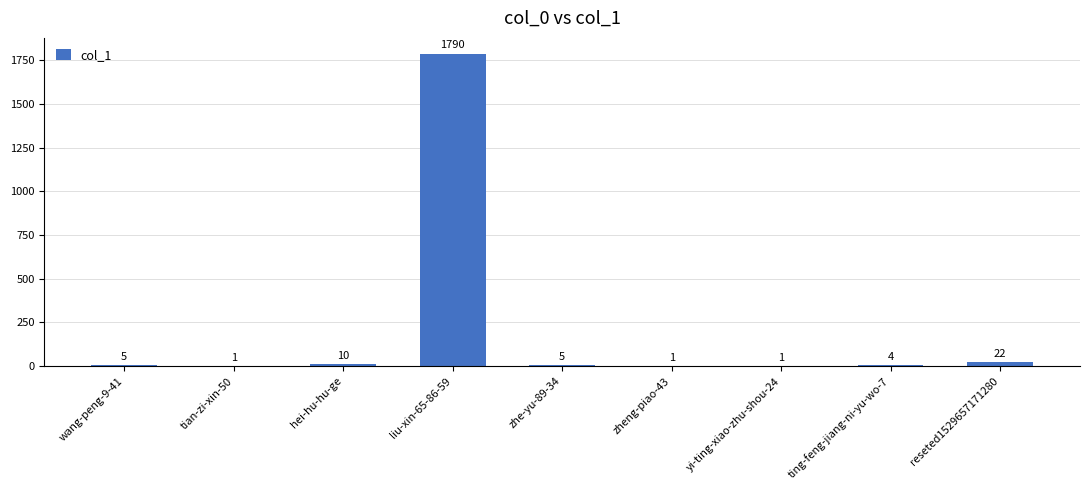

Where is the data nearest to the value 895?

reseted1529657171280